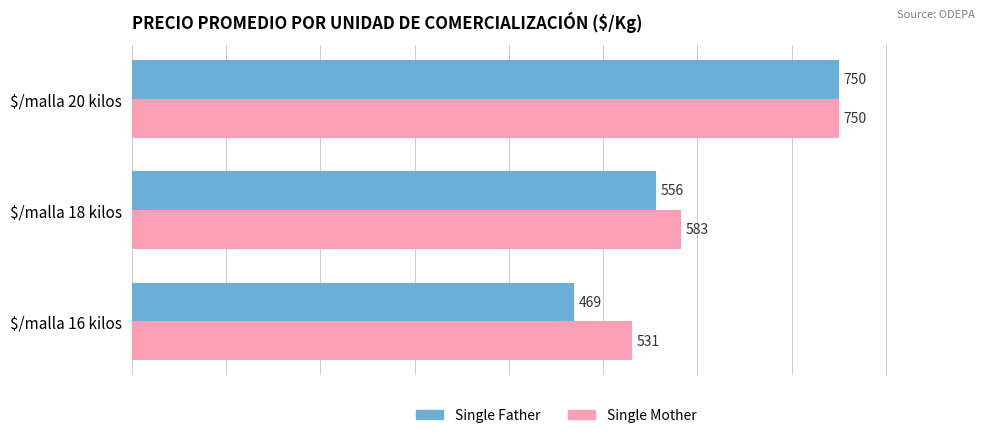

True or false: Single Father has a value of 432 at $/malla 20 kilos.

False